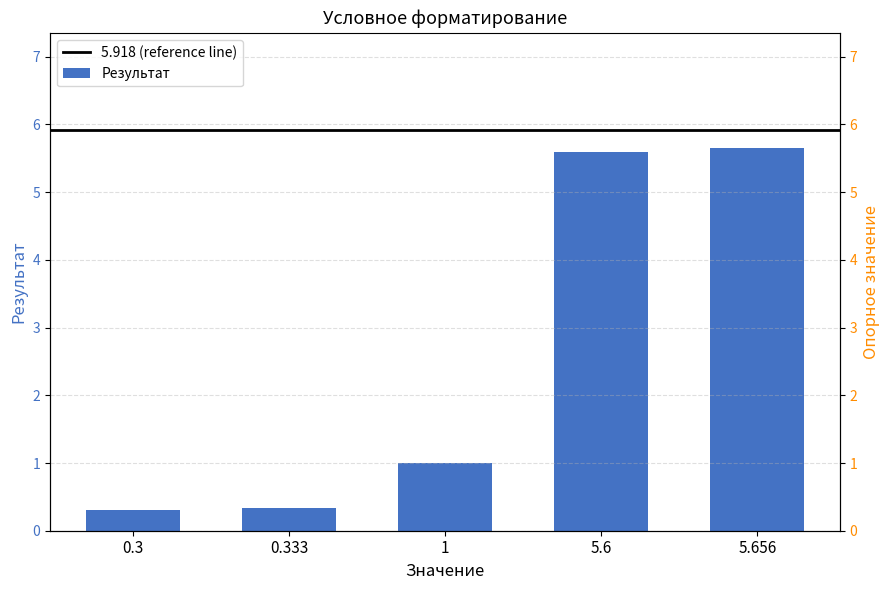

Which category has the lowest value across all series?

0.3